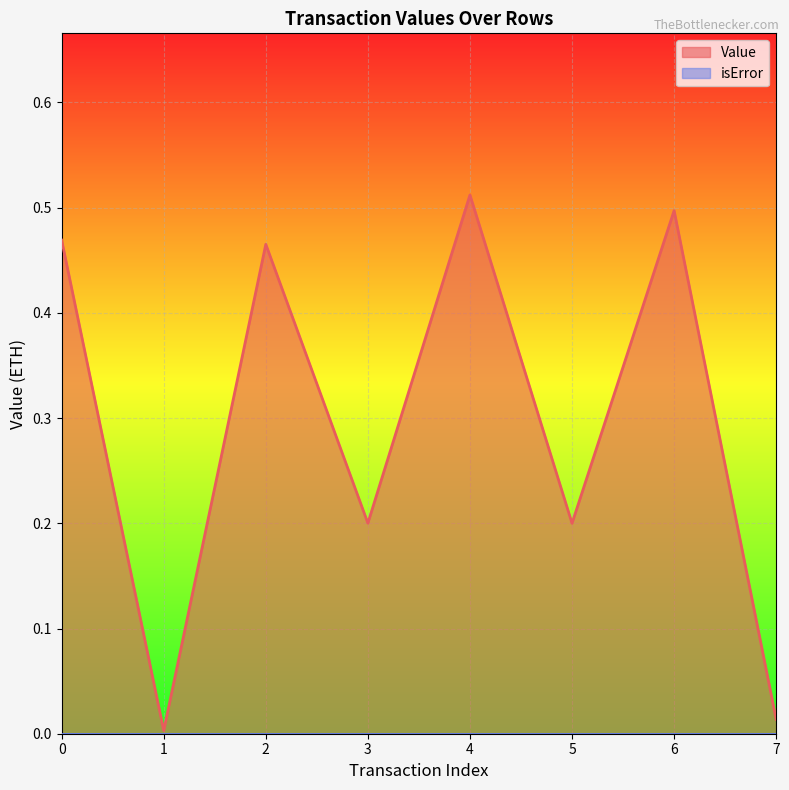

How many points are higher than both their immediate neighbors (excluding endpoints)?

3